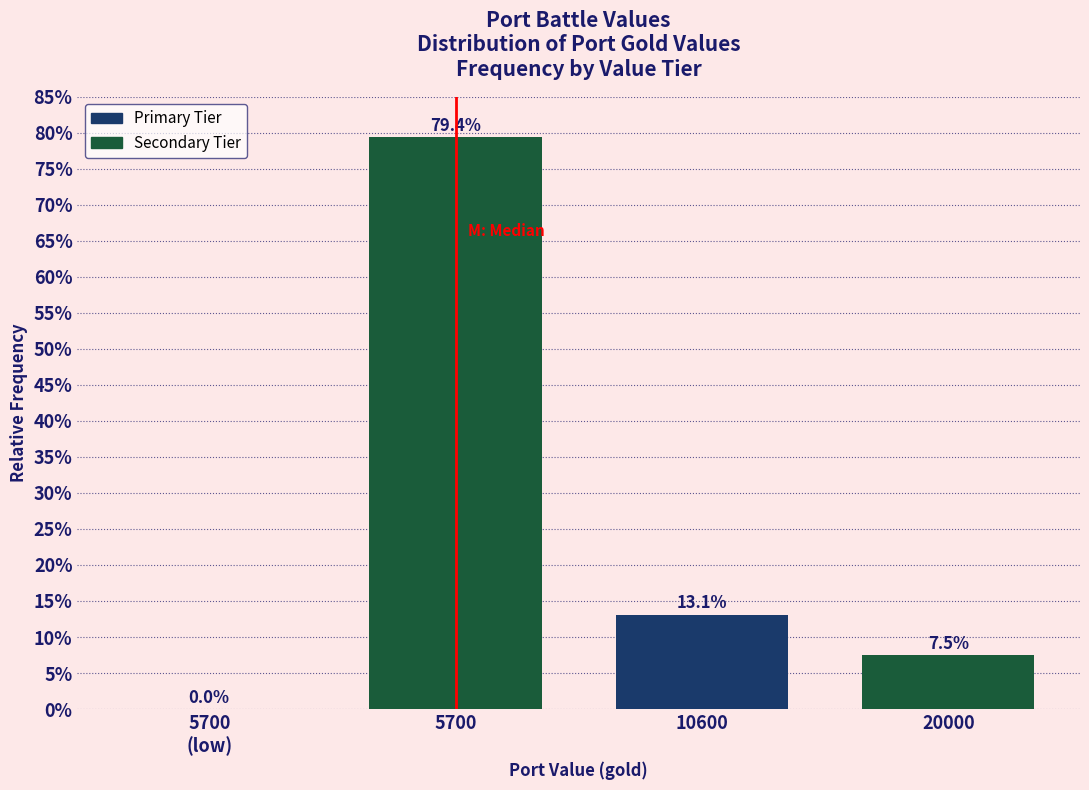

Are the bars horizontal?

No